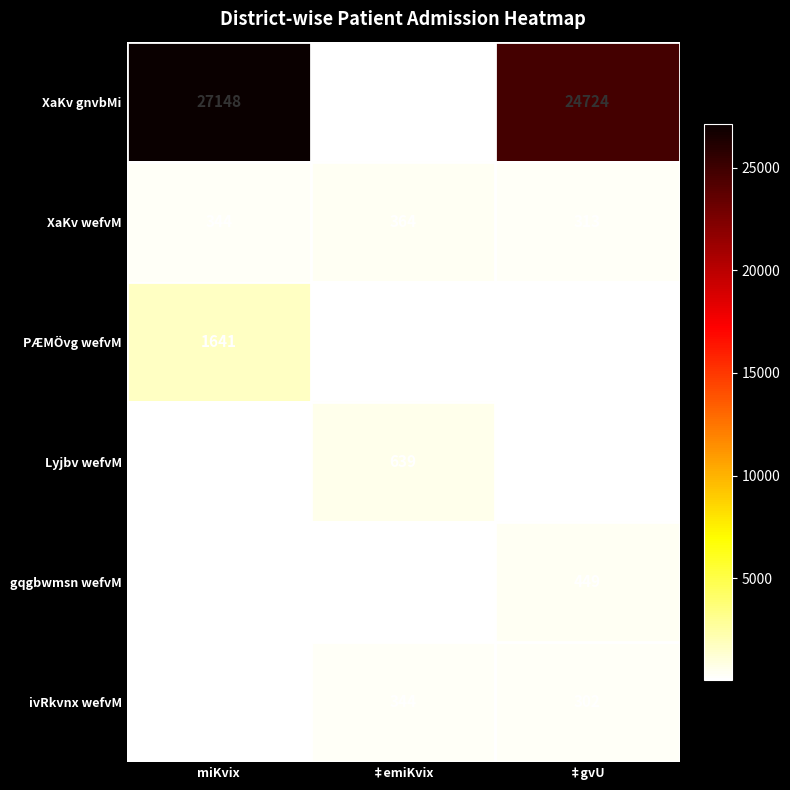

Between miKvix and ‡emiKvix, which series saw the biggest shift?

XaKv gnvbMi